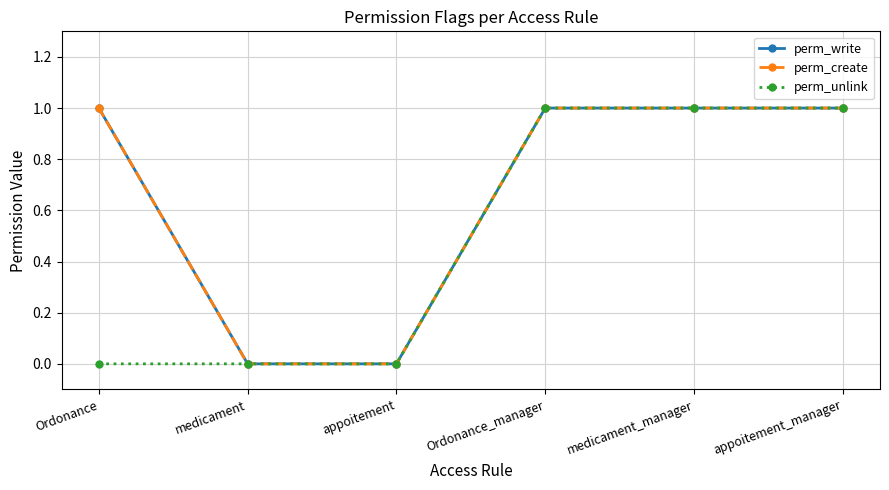

Rank the series at appoitement from lowest to highest value.

perm_write, perm_create, perm_unlink